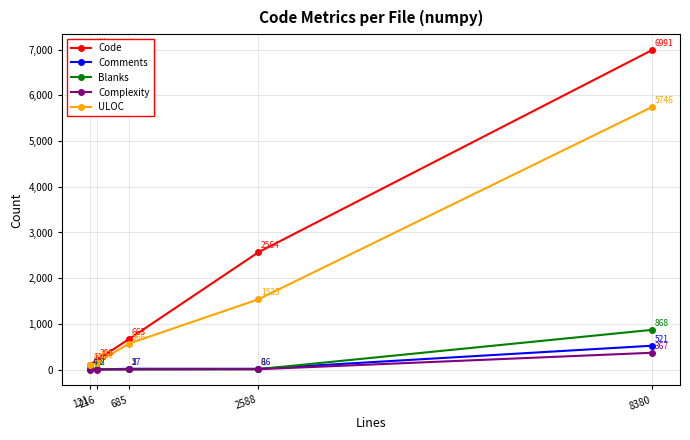

Reading left to right, what are all the values shown in this chart?

Code: 121=110	216=206	685=663	2588=2564	8380=6991
Comments: 121=4	216=2	685=17	2588=16	8380=521
Blanks: 121=7	216=8	685=5	2588=8	8380=868
Complexity: 121=0	216=0	685=2	2588=6	8380=367
ULOC: 121=95	216=151	685=566	2588=1535	8380=5746